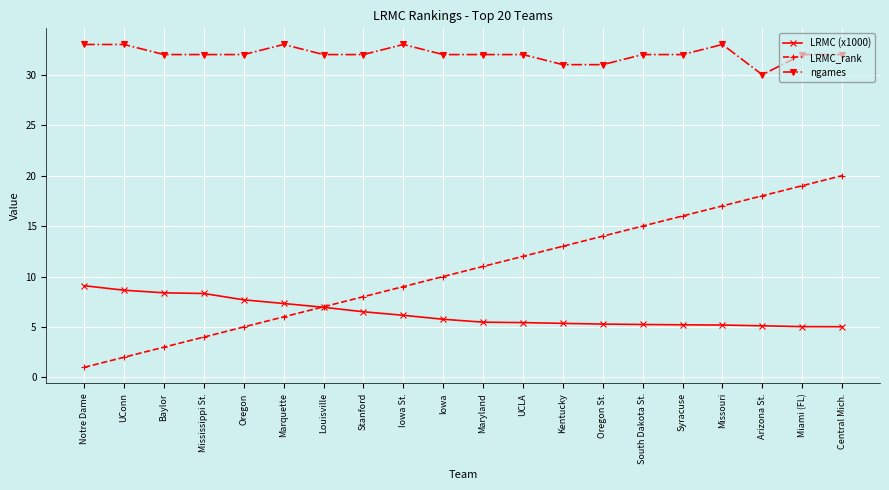

What is the approximate value of ngames at Kentucky?

31.0